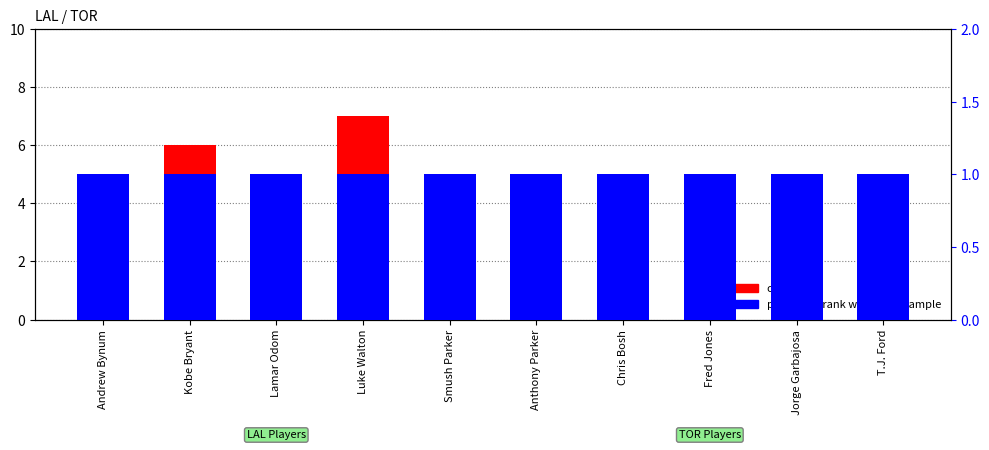

Reading right to left, list all the values displayed in this chart.

count: T.J. Ford=3	Jorge Garbajosa=4	Fred Jones=5	Chris Bosh=2	Anthony Parker=3	Smush Parker=4	Luke Walton=7	Lamar Odom=5	Kobe Bryant=6	Andrew Bynum=4
percentile rank within the sample: T.J. Ford=1	Jorge Garbajosa=1	Fred Jones=1	Chris Bosh=1	Anthony Parker=1	Smush Parker=1	Luke Walton=1	Lamar Odom=1	Kobe Bryant=1	Andrew Bynum=1